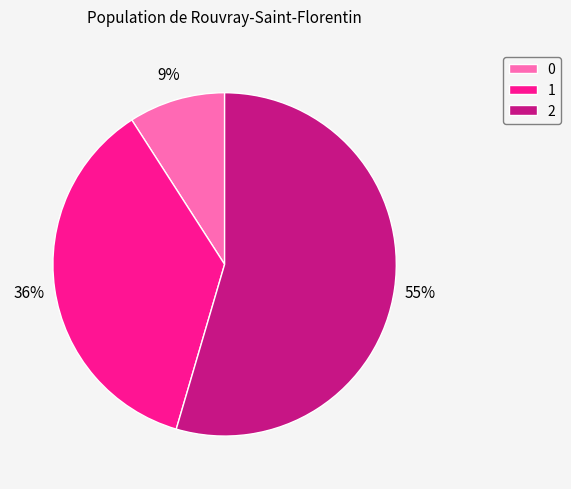

Is it true that 1 is 49% of the pie?

False